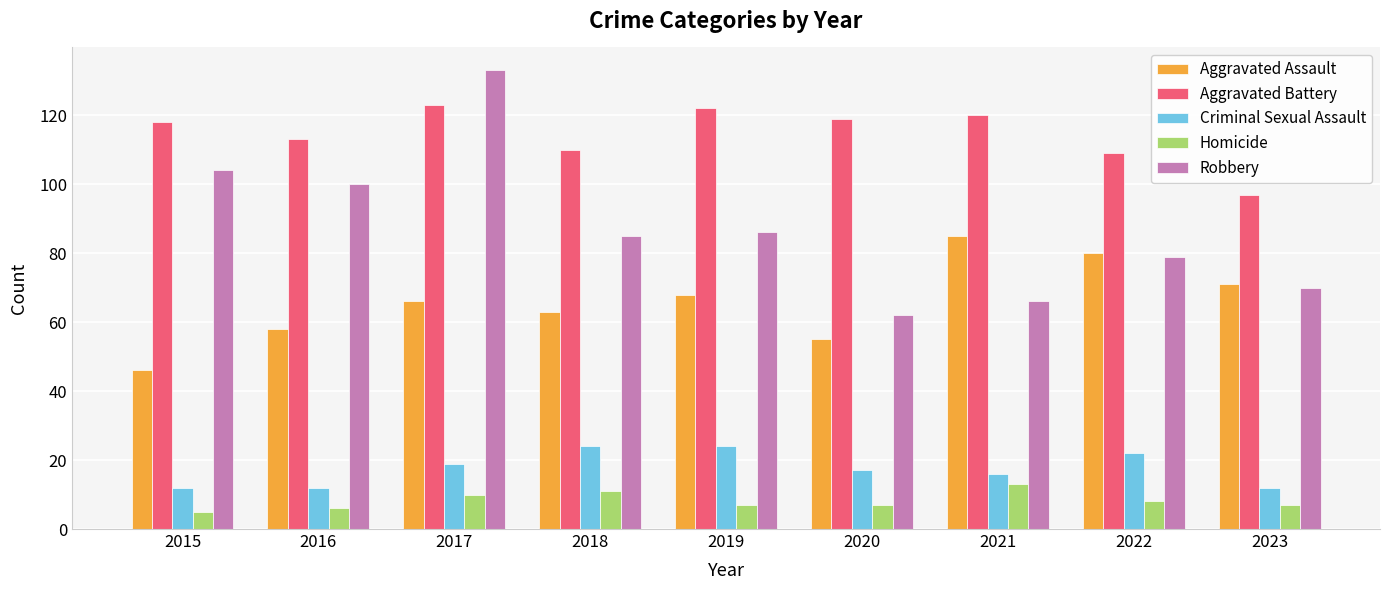

Read the Robbery value at 2022, to the nearest 10.

80